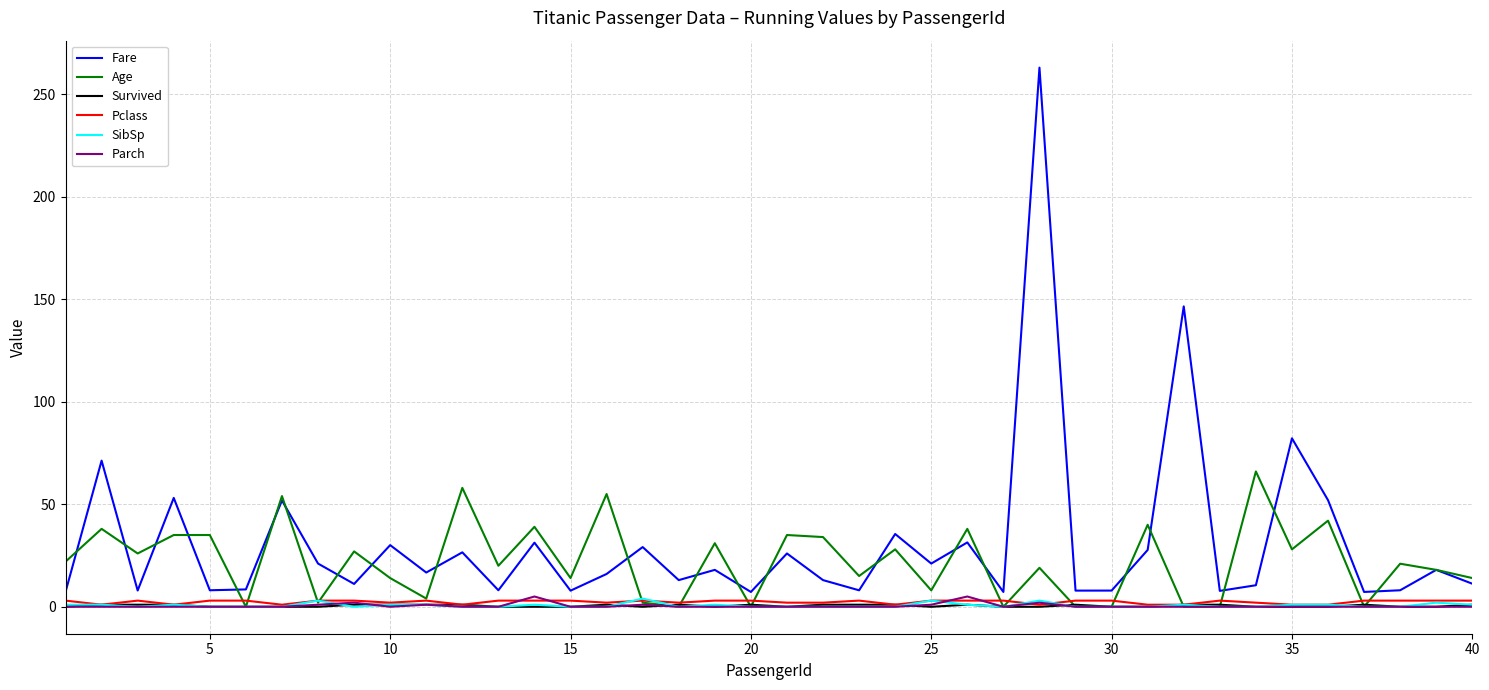

Which series has the widest spread of values?

Fare